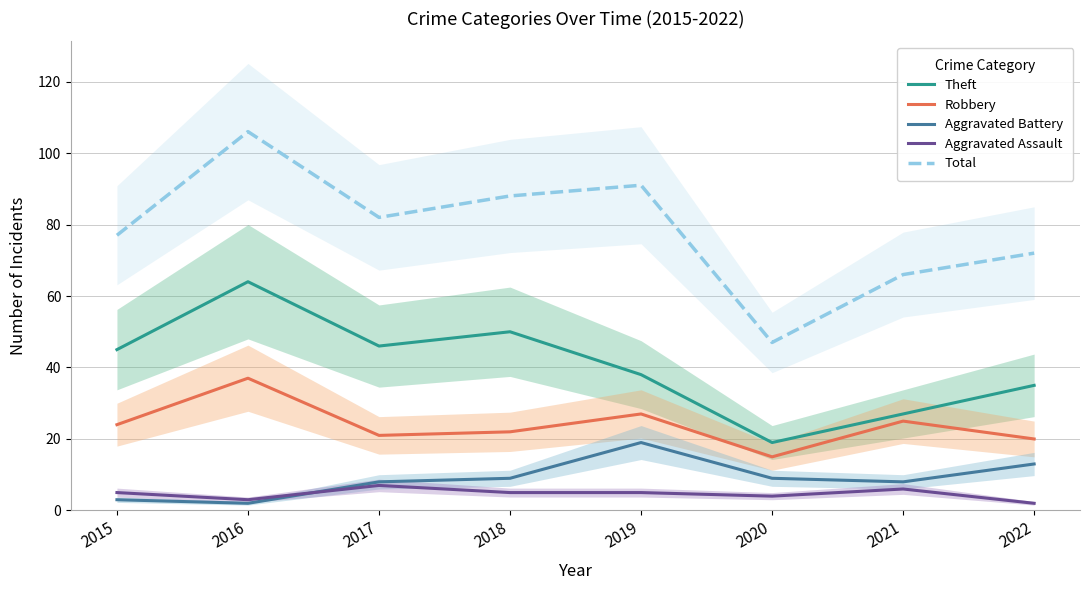

What is the maximum value shown in the chart?

106